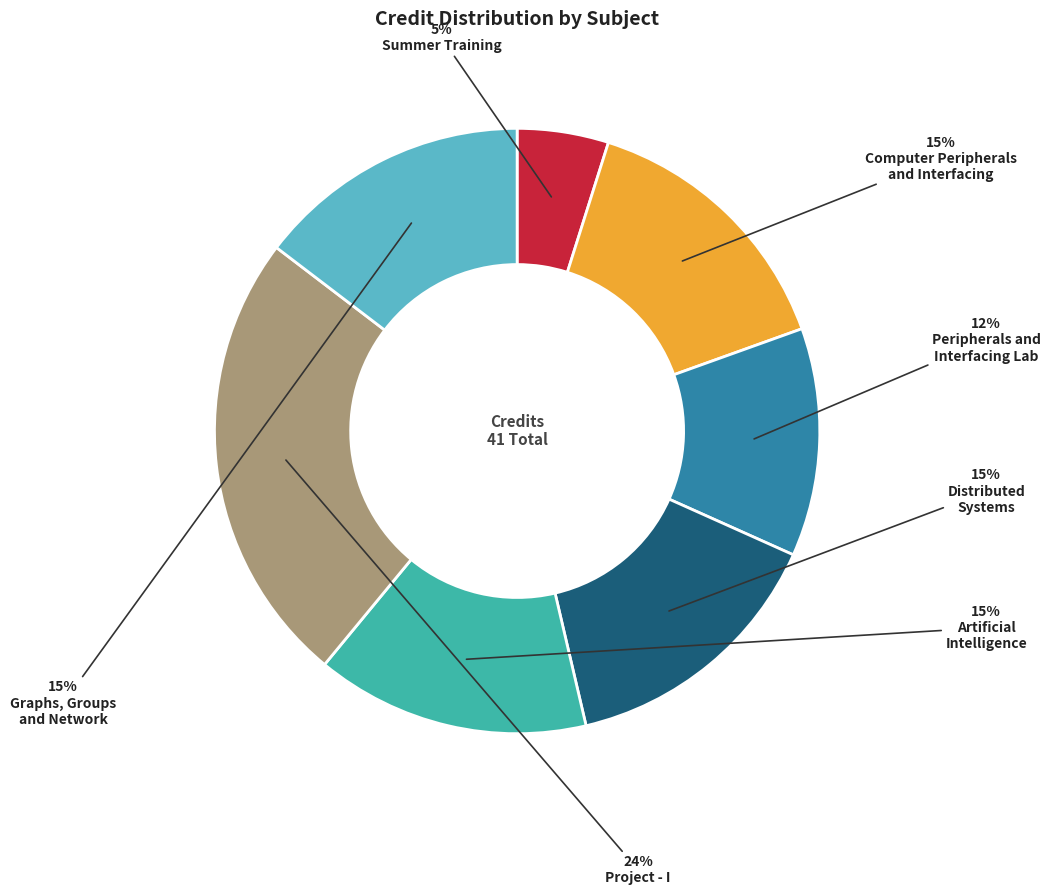

Is there a majority slice in this chart?

No